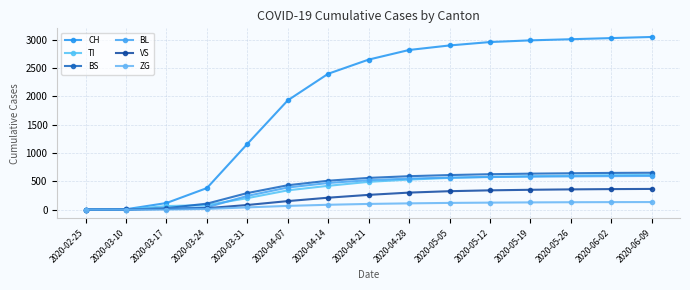

What is the maximum value for CH?

3050